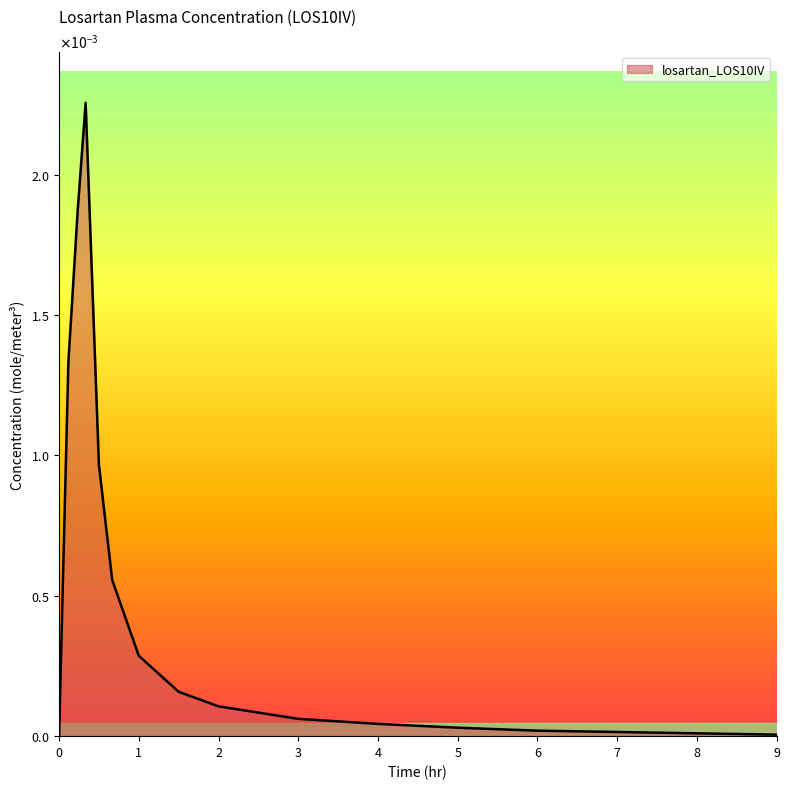

Does the chart display data point markers on the line(s)?

No